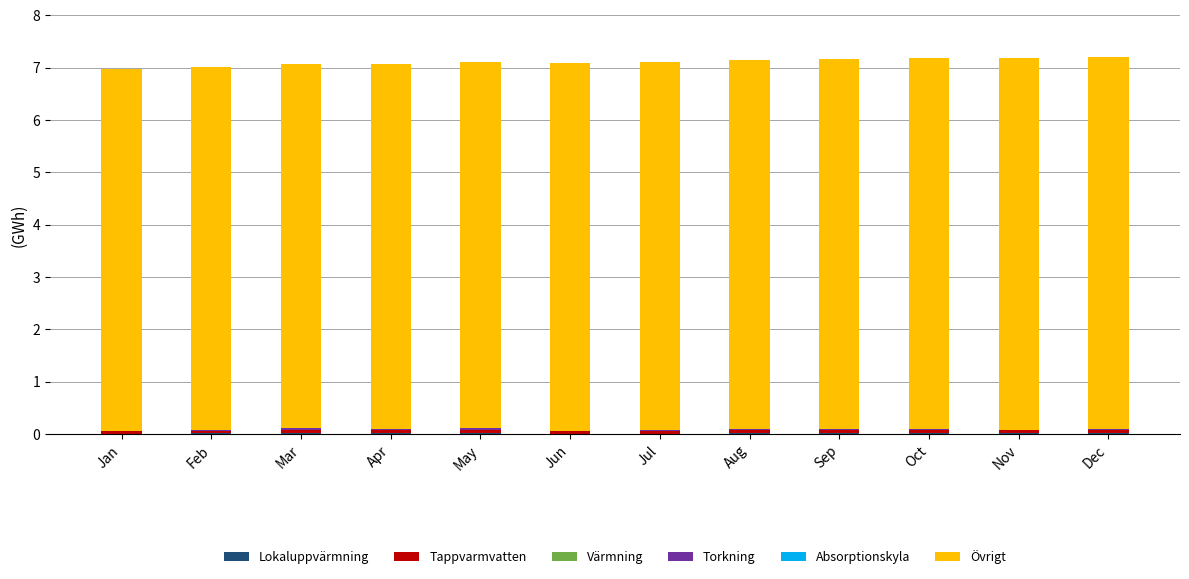

How many distinct data groups are displayed?

6